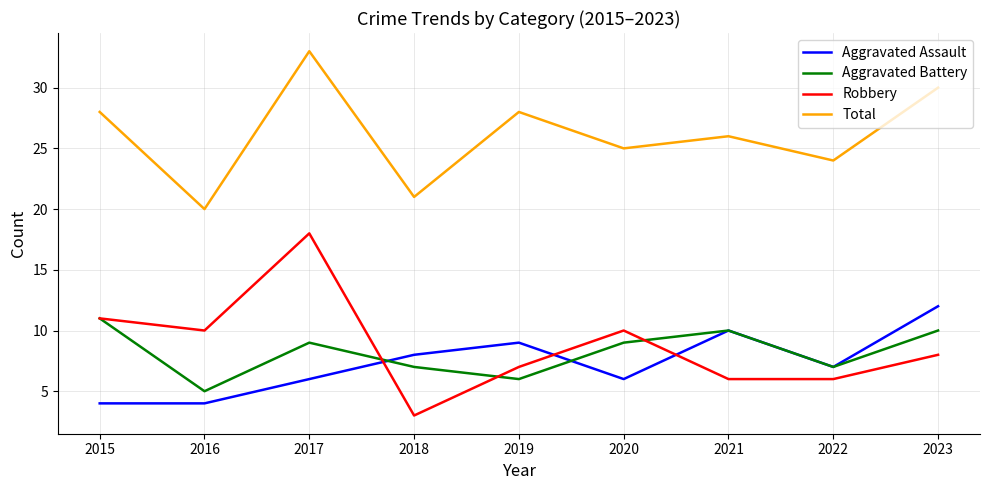

Between 2017 and 2023, which series saw the biggest shift?

Robbery